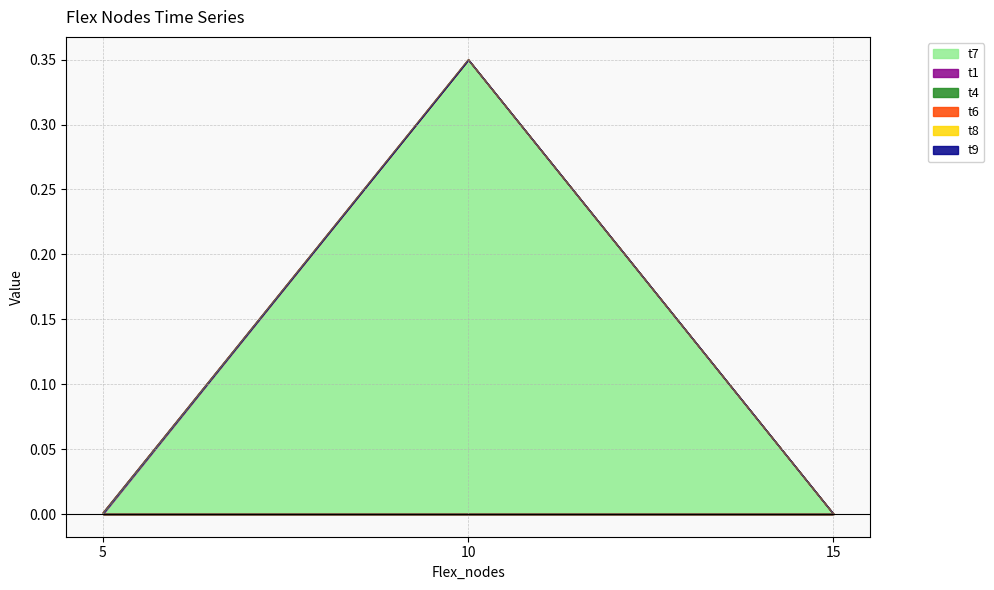

True or false: t6 has a value of -0.0 at 15.

True